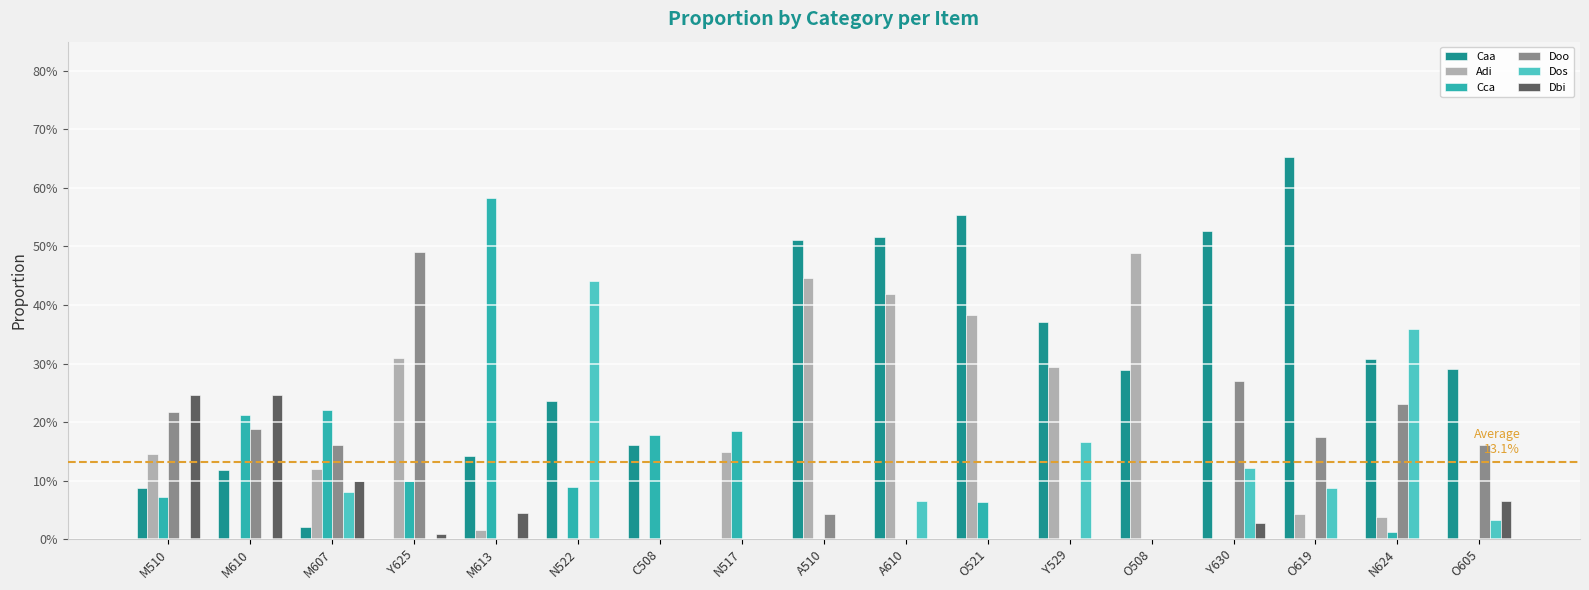

Are the bars horizontal?

No